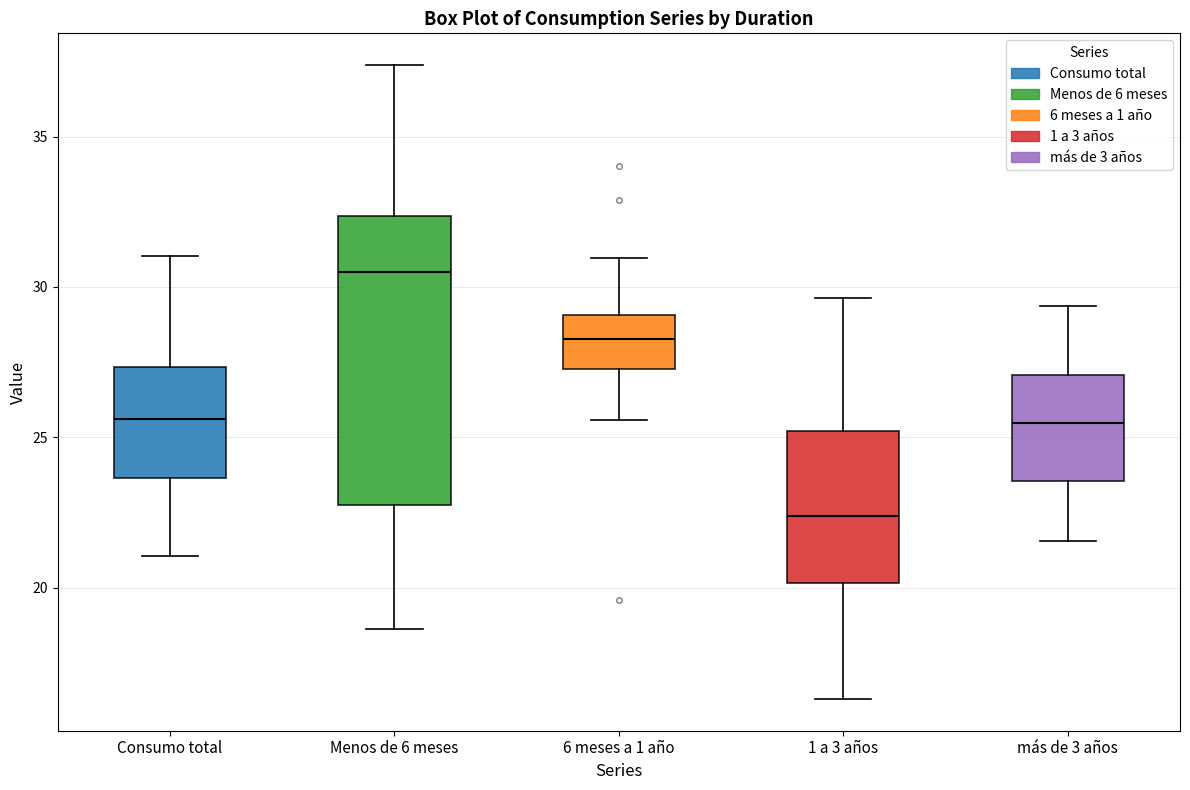

Reading left to right, transcribe this box plot: for each box, give where its median line is, the range the box spans, and where its two whiskers end, as read against the y-axis. The values are not printed on the chart, so give them approximately, as read against the axis.

Consumo total: median 25.5, box 23.5 to 27.5, whiskers 21.0 to 31.0
Menos de 6 meses: median 30.5, box 23.0 to 32.5, whiskers 18.5 to 37.5
6 meses a 1 año: median 28.5, box 27.5 to 29.0, whiskers 25.5 to 31.0
1 a 3 años: median 22.5, box 20.0 to 25.0, whiskers 16.5 to 29.5
más de 3 años: median 25.5, box 23.5 to 27.0, whiskers 21.5 to 29.5